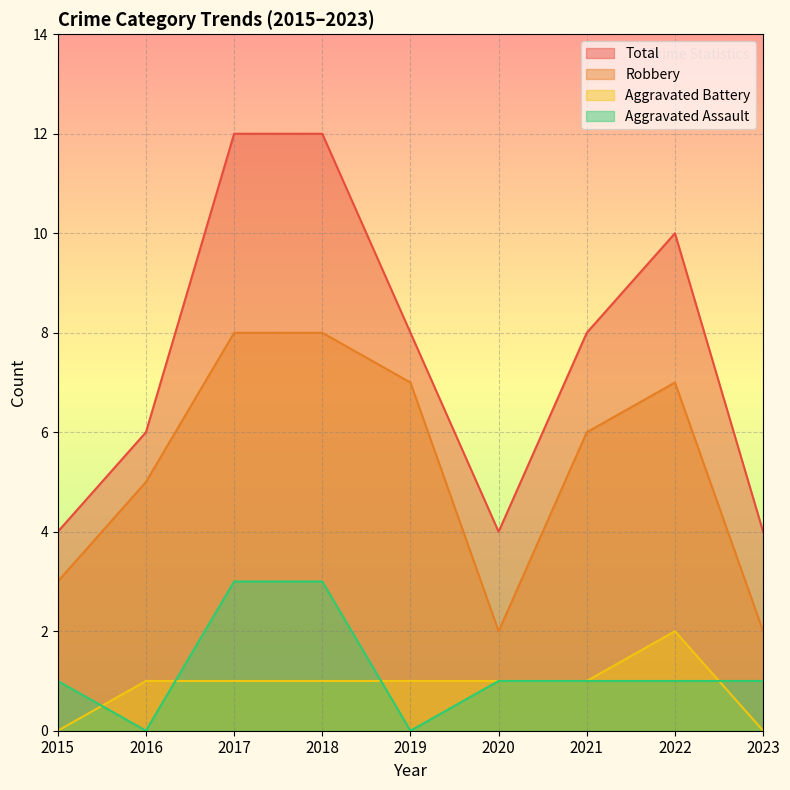

Which series has the largest range (max minus min)?

Total